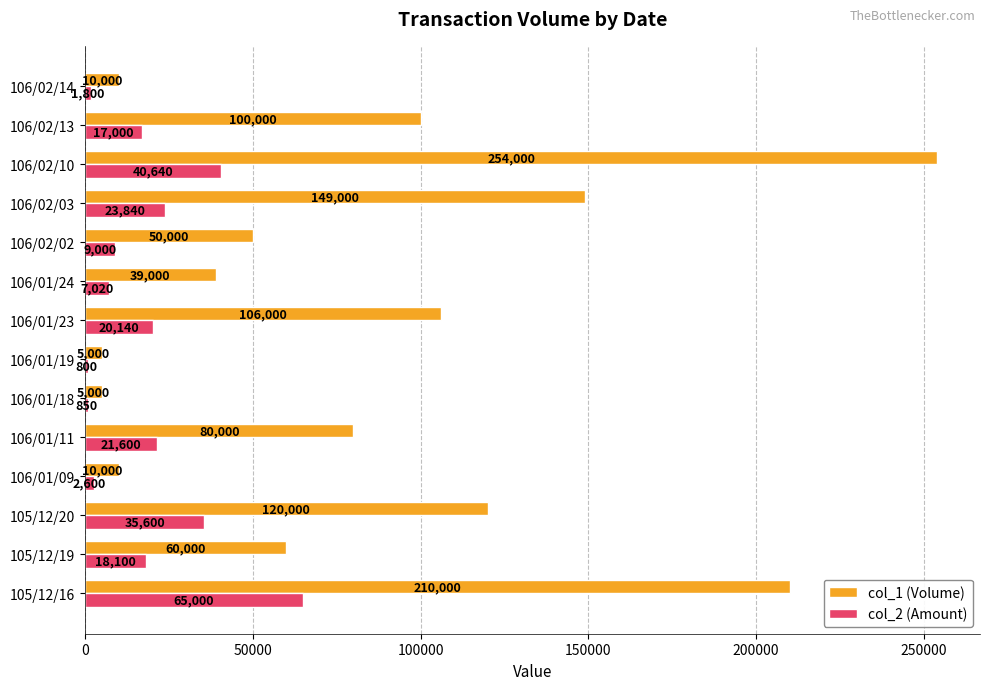

The col_1 (Volume) series shows 149000 at 106/02/03. True or false?

True